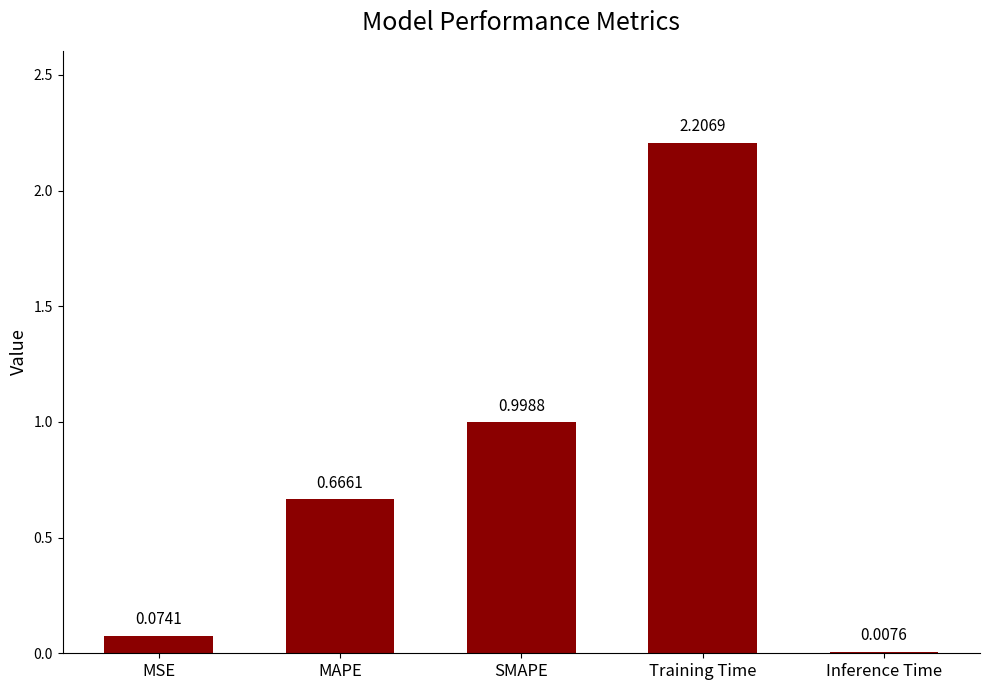

At which label is the value closest to 1?

SMAPE